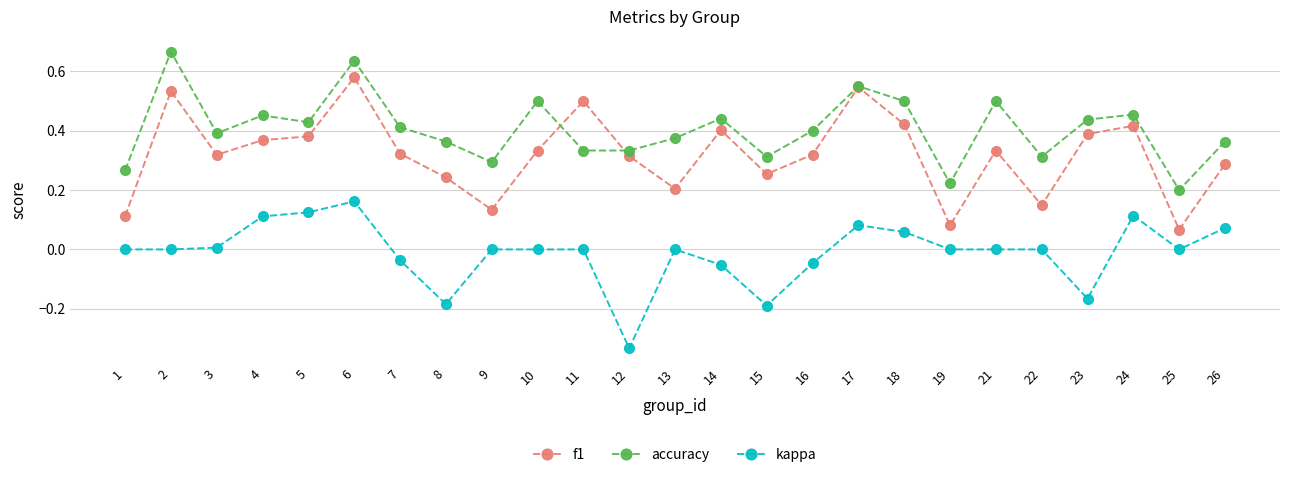

True or false: accuracy and kappa cross at least once.

False